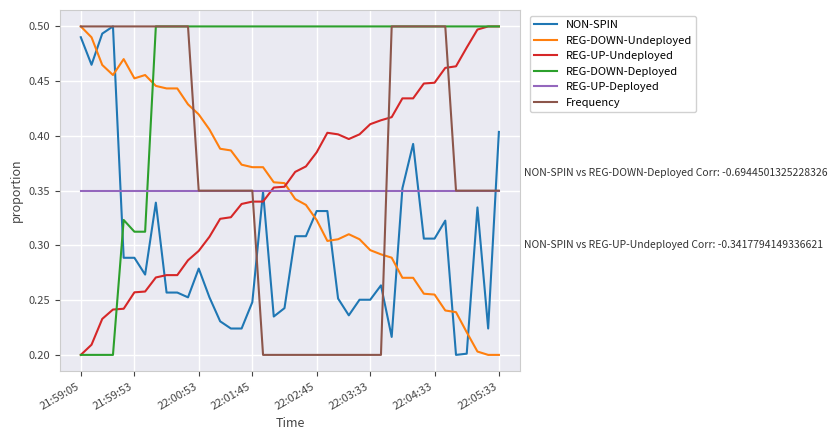

Count the number of categories in the chart.

40